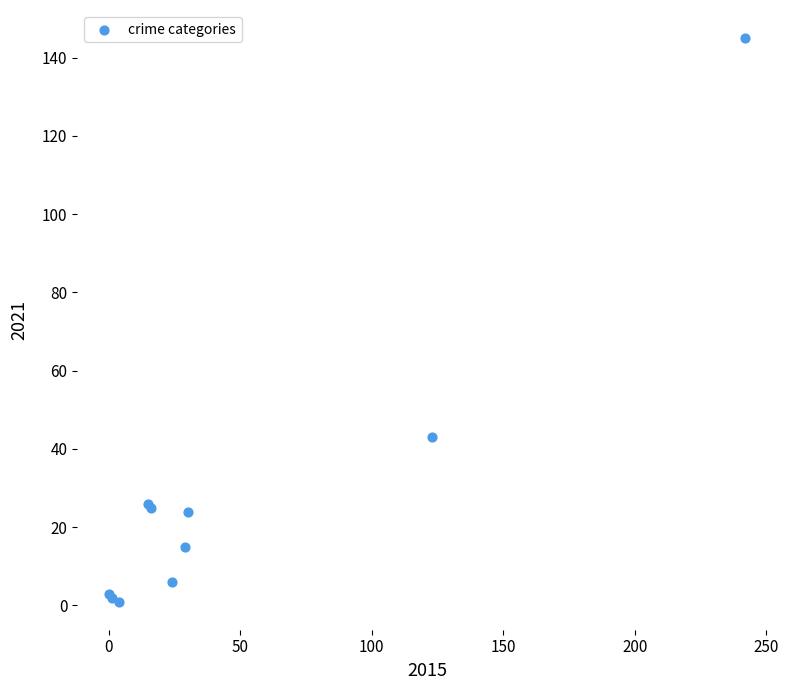

What Y value in the scatter plot is closest to 73?

43